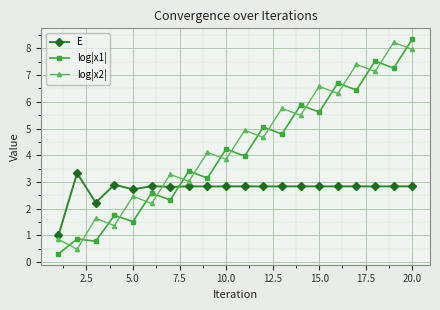

In log|x2|, how many points are higher than both neighbors (excluding endpoints)?

9